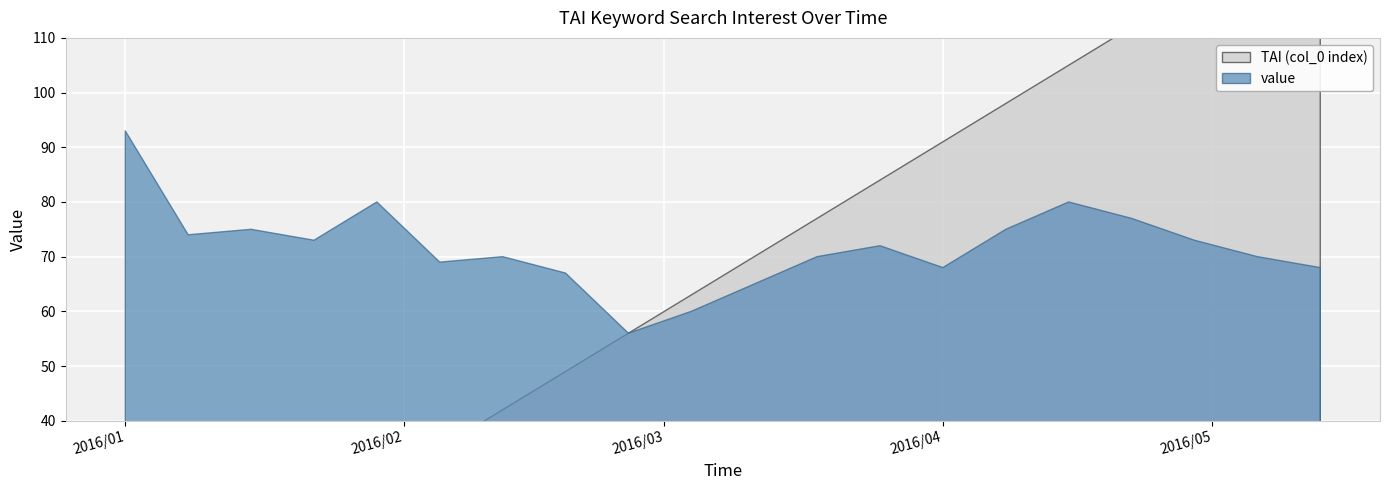

Where does the value series first go above 72?

2016/01/01